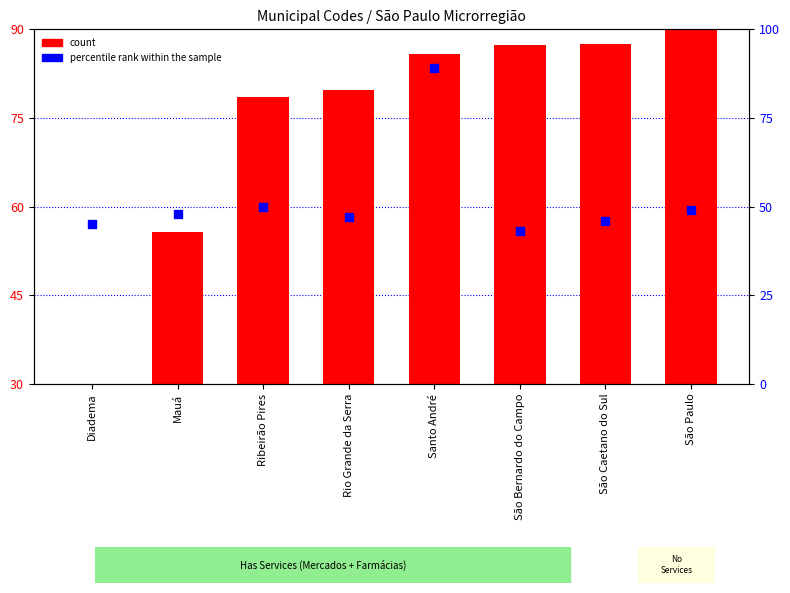

What are all the series names shown in the legend?

count, percentile rank within the sample